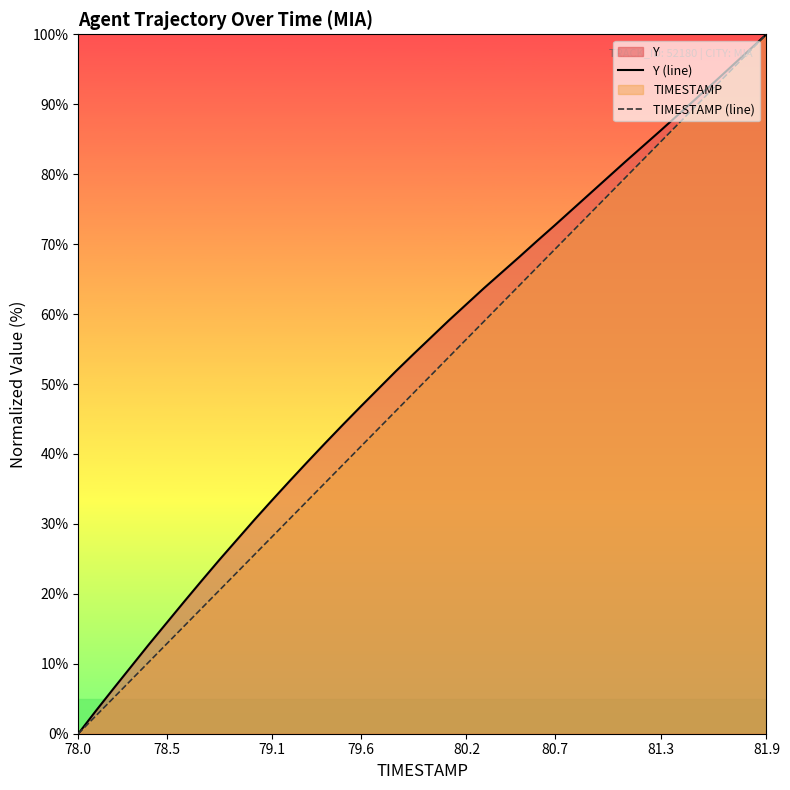

Is it true that Y (line) equals 115.8 at 80.7?

False